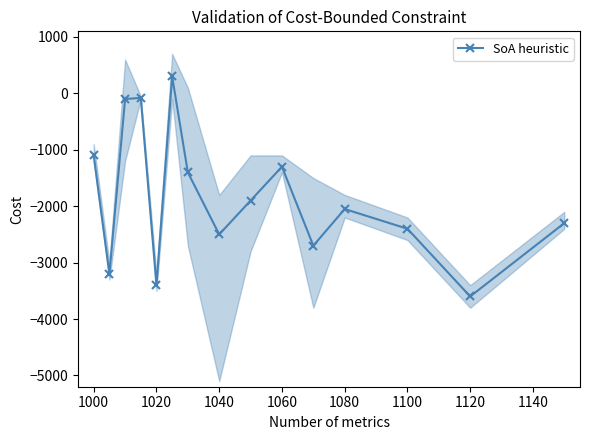

What is the minimum value for SoA heuristic?

-3600